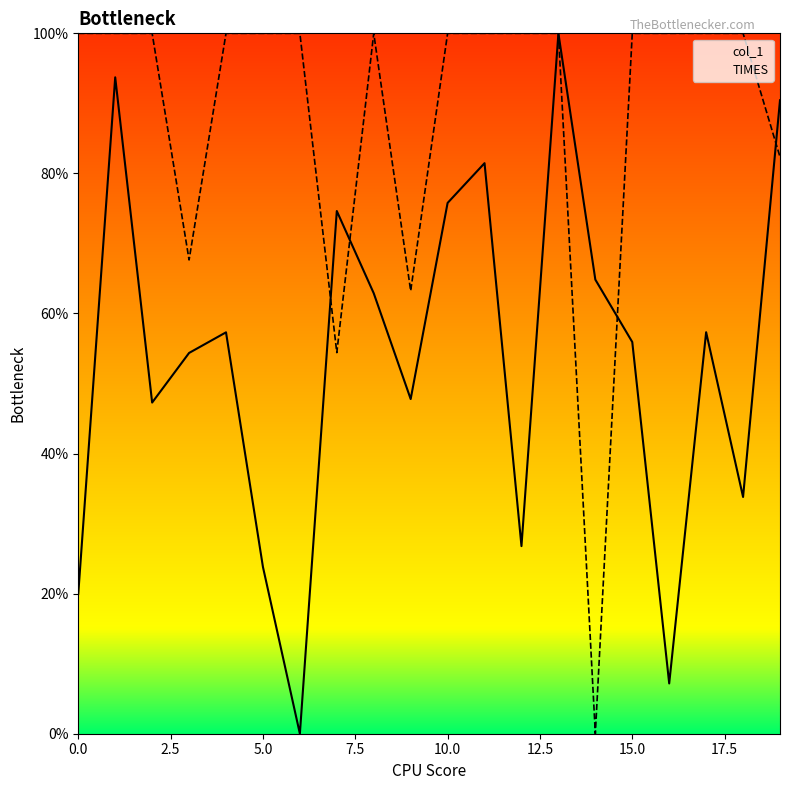

Rank the series by their average value, from lowest to highest.

col_1, TIMES